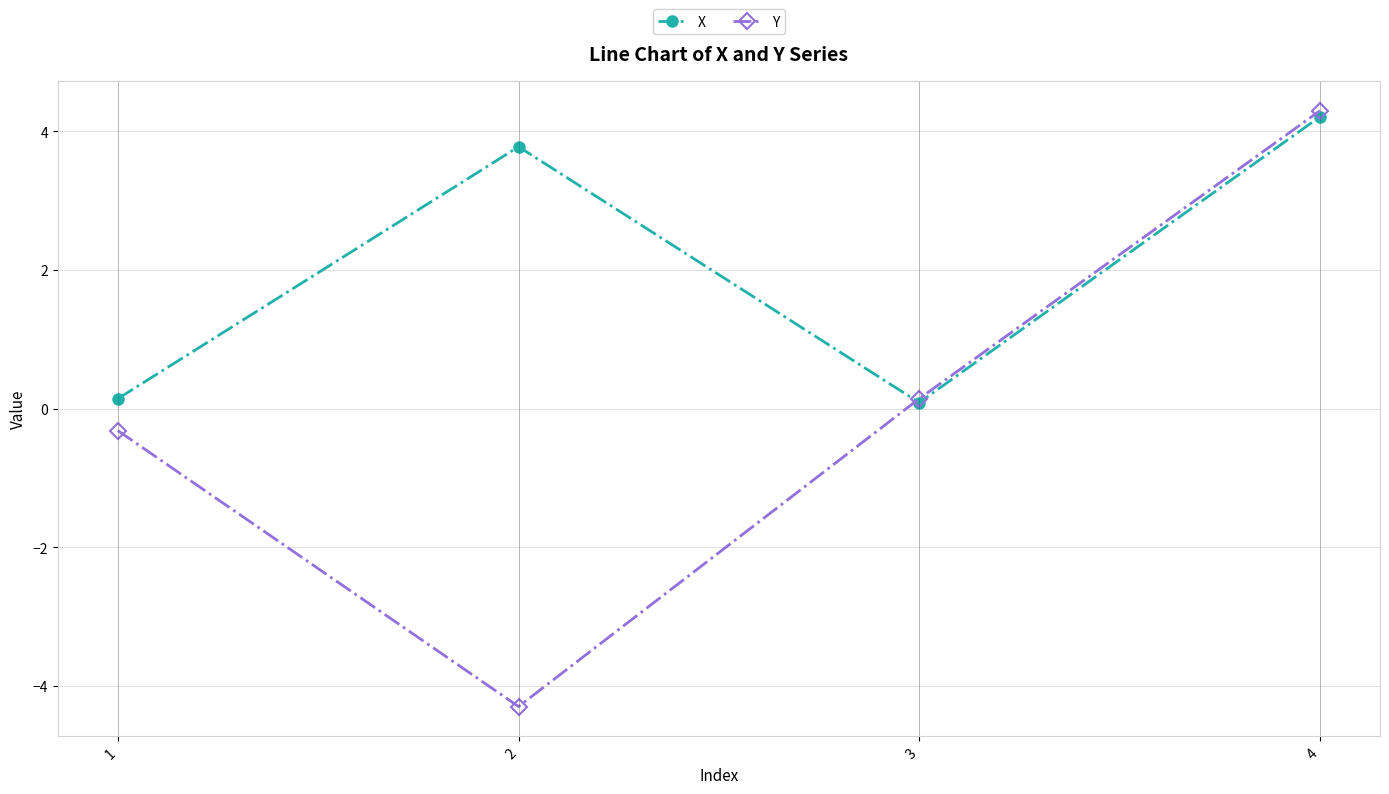

What is the difference between the X values at 3 and 2?

3.7